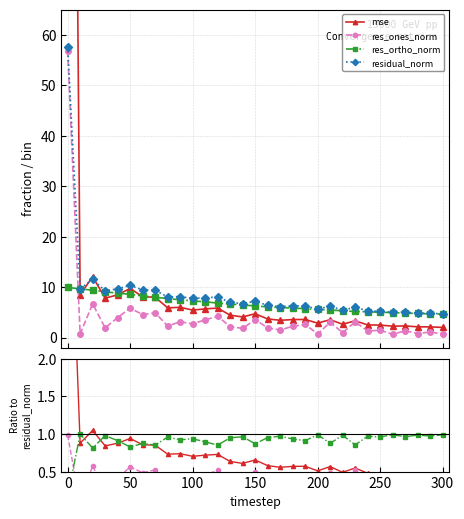

True or false: res_ones_norm and mse intersect in this chart.

False